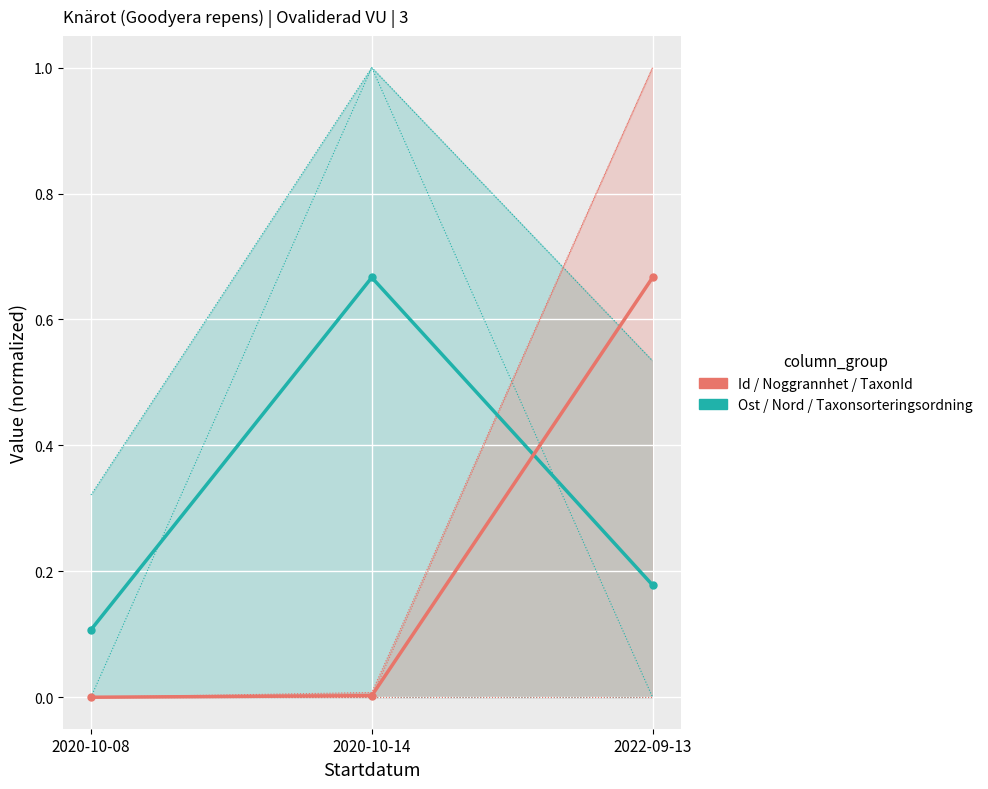

Which has a higher value, 2020-10-08 or 2020-10-14?

2020-10-14